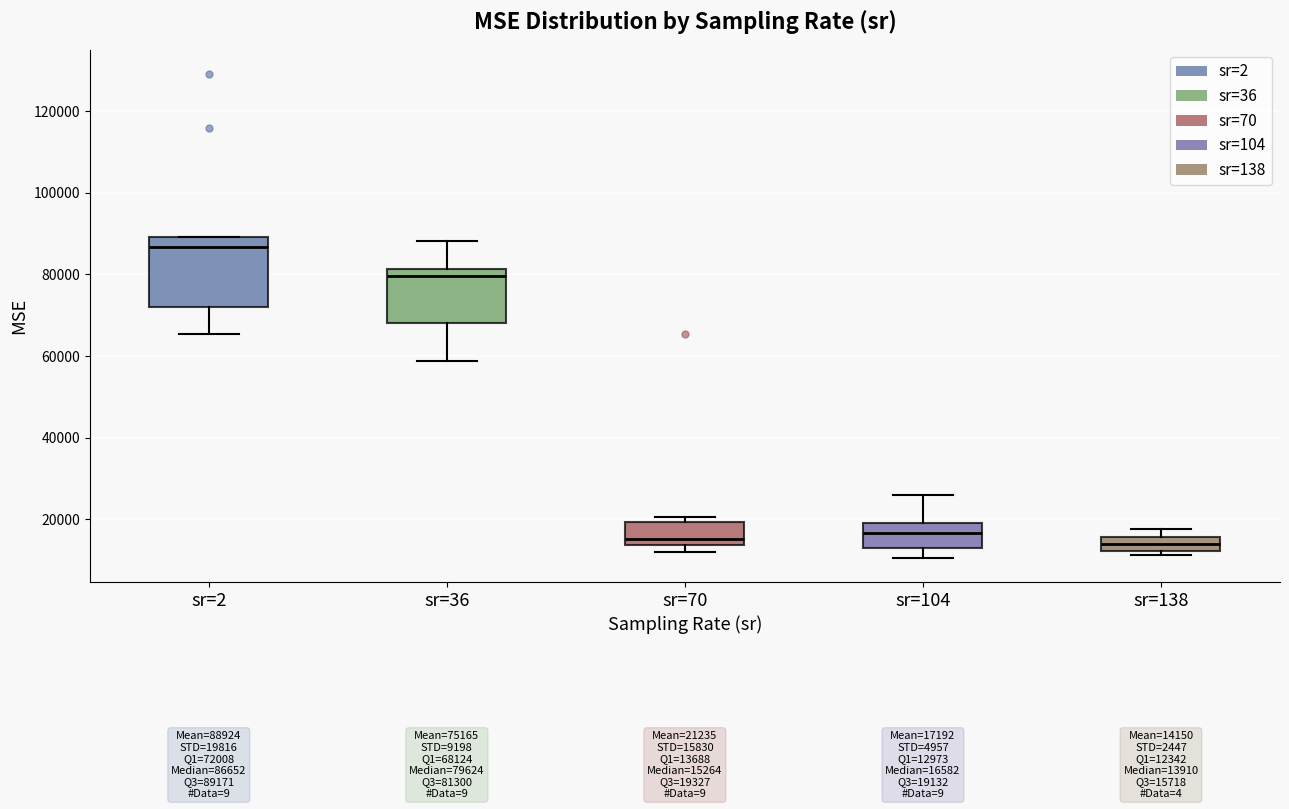

Which box is the tallest, from its lower edge to its upper edge?

sr=2